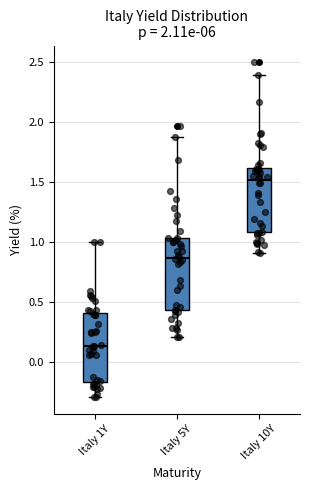

Reading left to right, transcribe this box plot: for each box, give where its median line is, the range the box spans, and where its two whiskers end, as read against the y-axis. The values are not printed on the chart, so give them approximately, as read against the axis.

Italy 1Y: median 0.15, box -0.15 to 0.40, whiskers -0.30 to 1.00
Italy 5Y: median 0.85, box 0.45 to 1.05, whiskers 0.20 to 1.85
Italy 10Y: median 1.50, box 1.10 to 1.60, whiskers 0.90 to 2.40